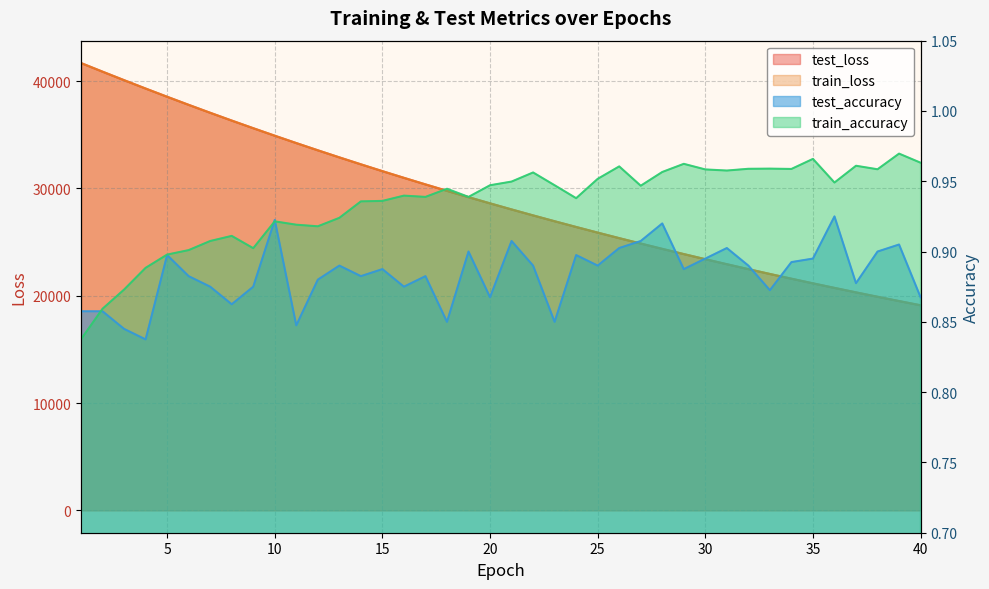

How many data points does each series have?

40